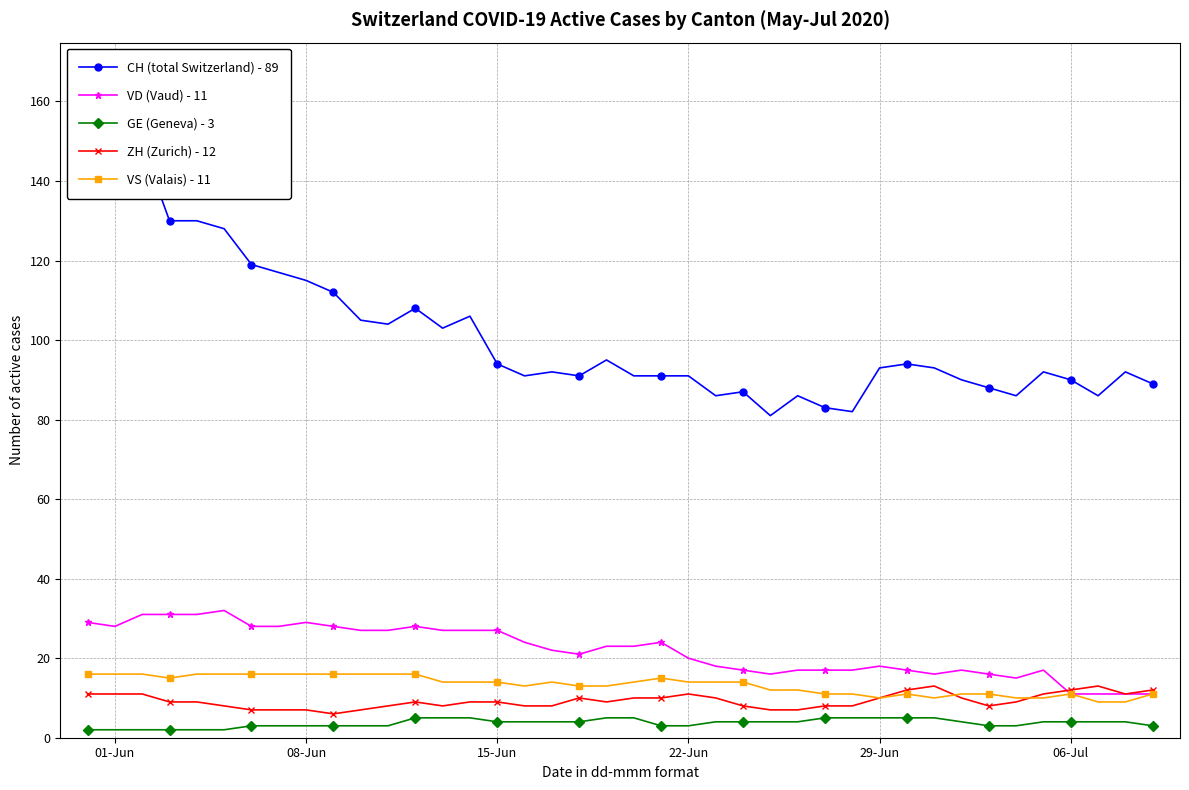

Is the value of VS (Valais) - 11 at 06-Jul greater than the value of VD (Vaud) - 11 at 01-Jun?

No